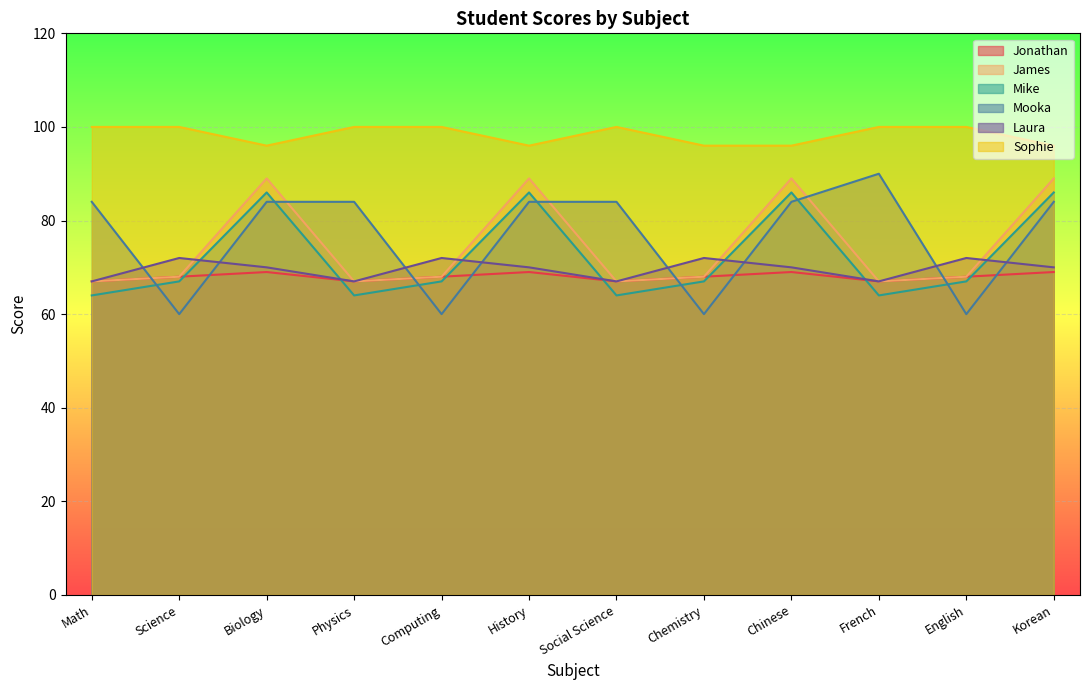

How many lines are shown in the chart?

6